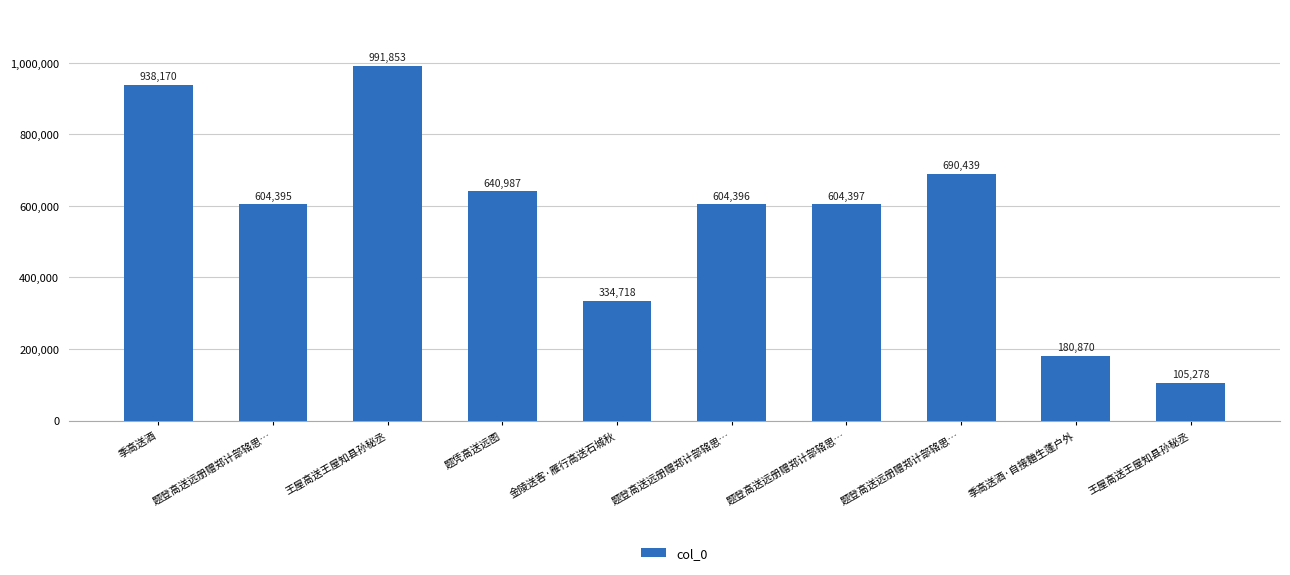

Rank the categories by value from lowest to highest.

王屋高送王屋知县孙秘丞, 季高送酒·自接麯生蓬户外, 金陵送客·雁行高送石城秋, 题登高送远册赠郑计部辂思…, 题登高送远册赠郑计部辂思…, 题登高送远册赠郑计部辂思…, 题凭高送远图, 题登高送远册赠郑计部辂思…, 季高送酒, 王屋高送王屋知县孙秘丞